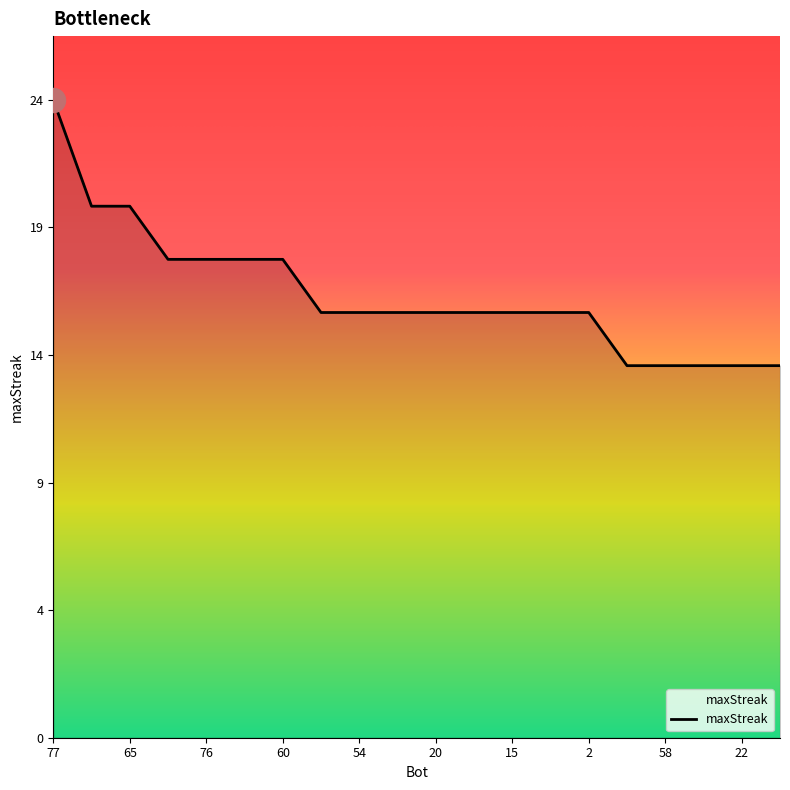

Is this an area chart (filled region under the line)?

Yes